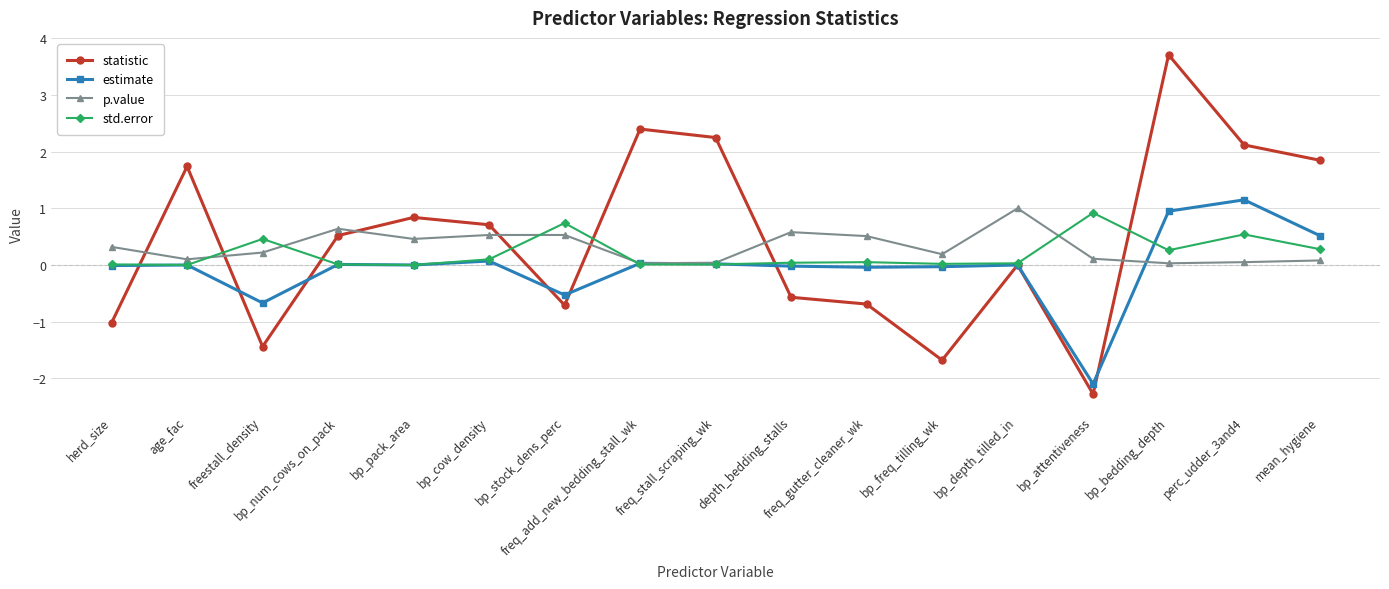

True or false: statistic has a value of -1.0 at herd_size.

True